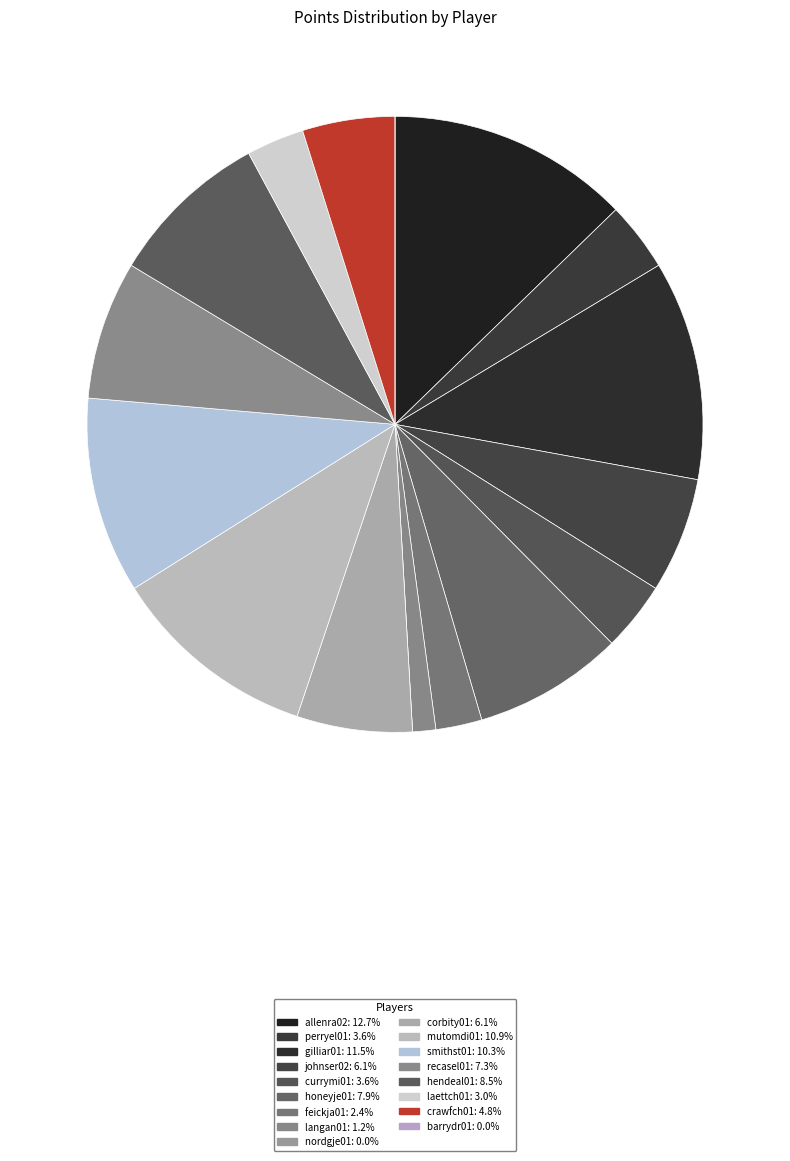

What percentage is the johnser02 slice, to the nearest percent?

6%